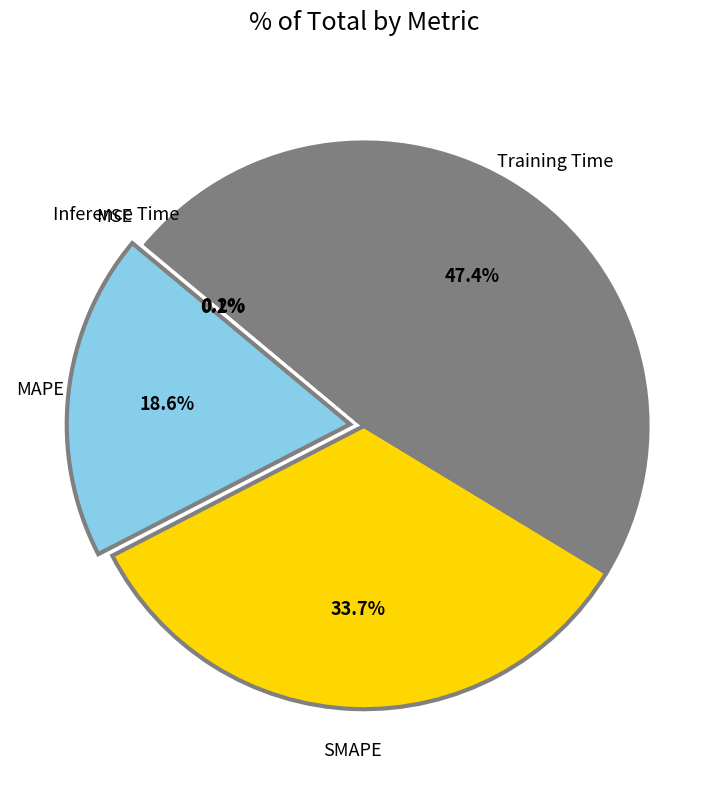

Combined, do MAPE and SMAPE account for over 50%?

Yes